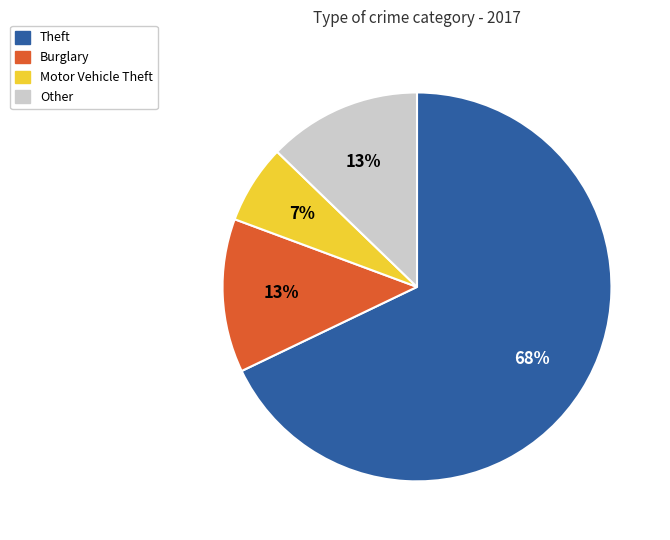

To the nearest percent, what is the average slice percentage?

25%